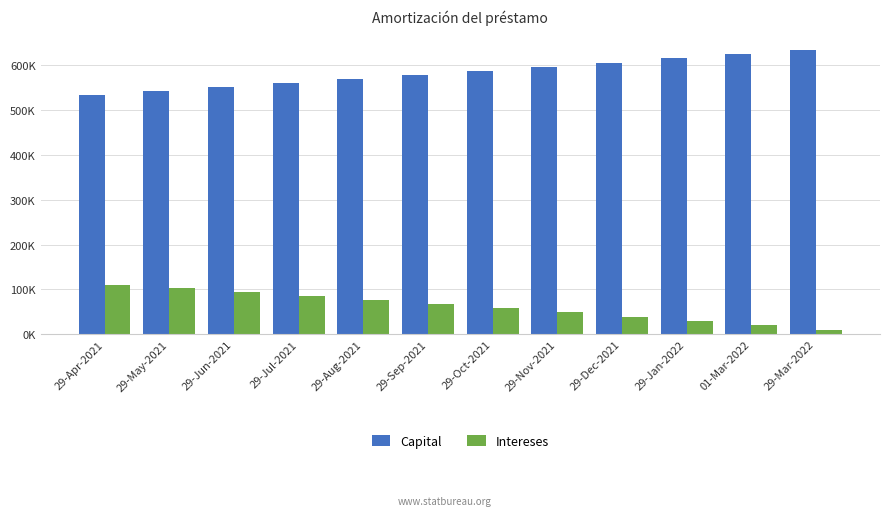

Does the chart contain stacked bars?

No